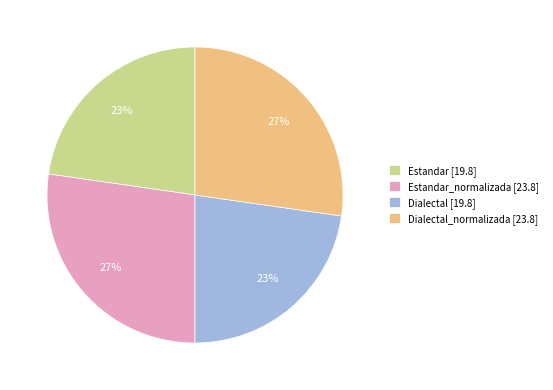

What is the ratio of the value at Dialectal_normalizada [23.8] to the value at Estandar [19.8]?

1.2